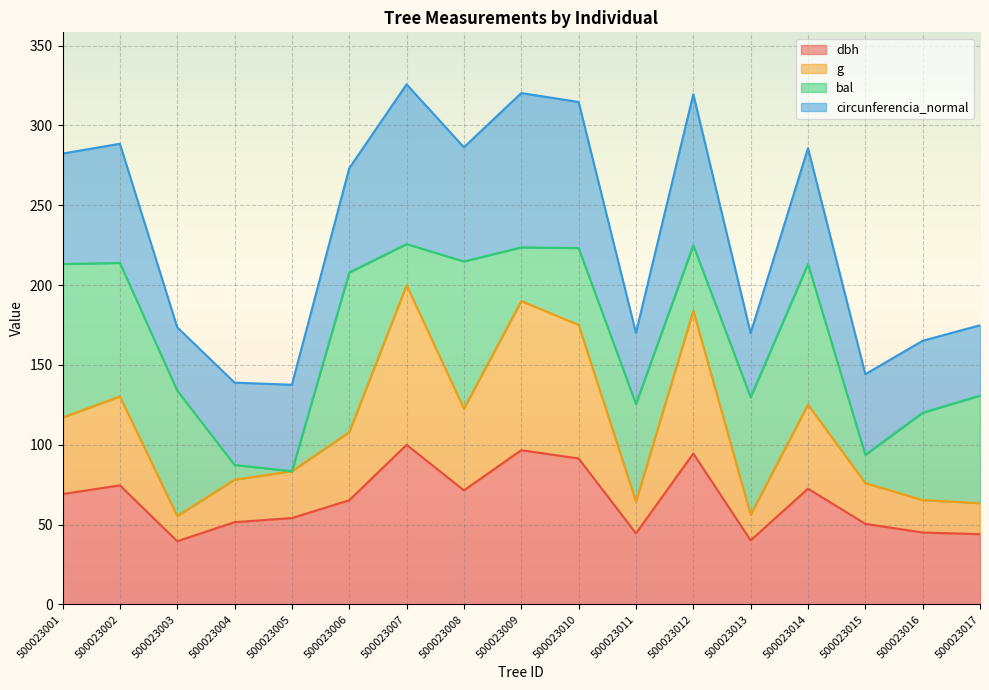

What is the sum of all dbh values?

1105.4